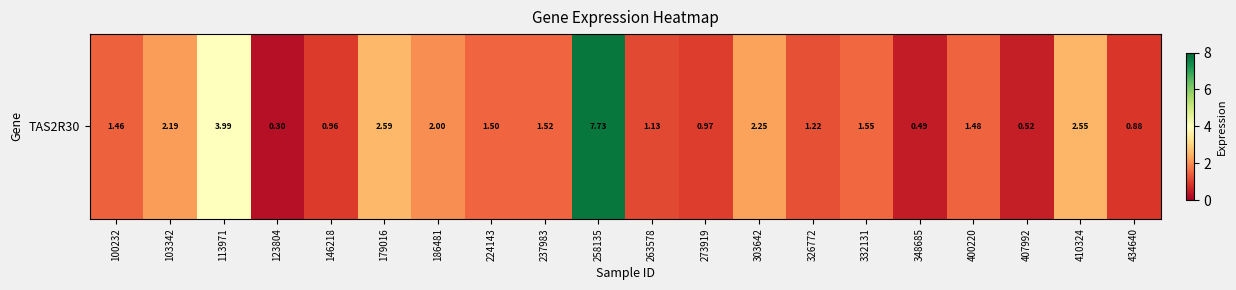

How many distinct data groups are displayed?

1